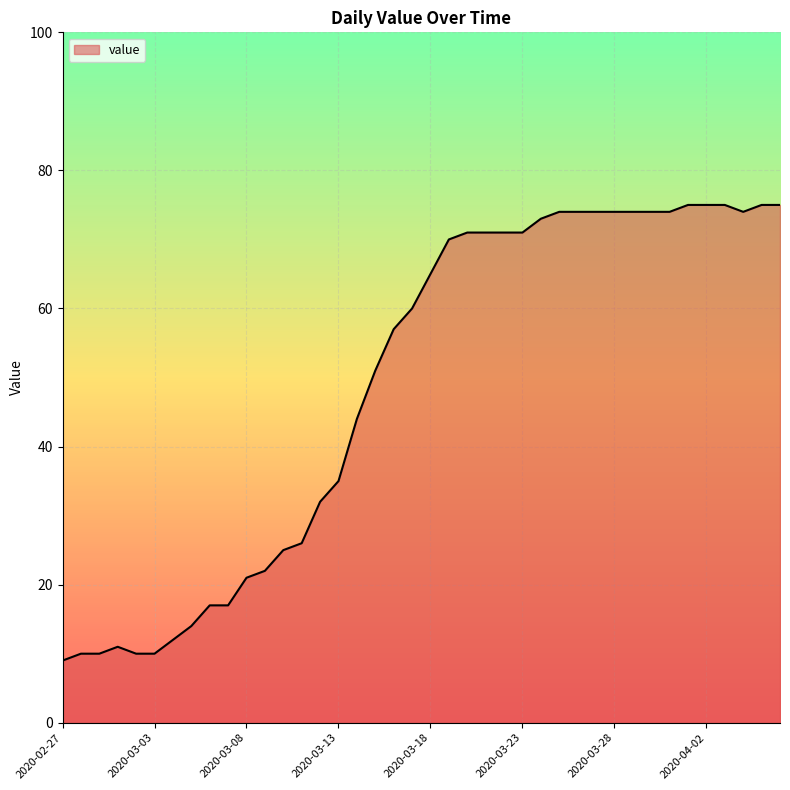

What is the smallest value displayed?

9